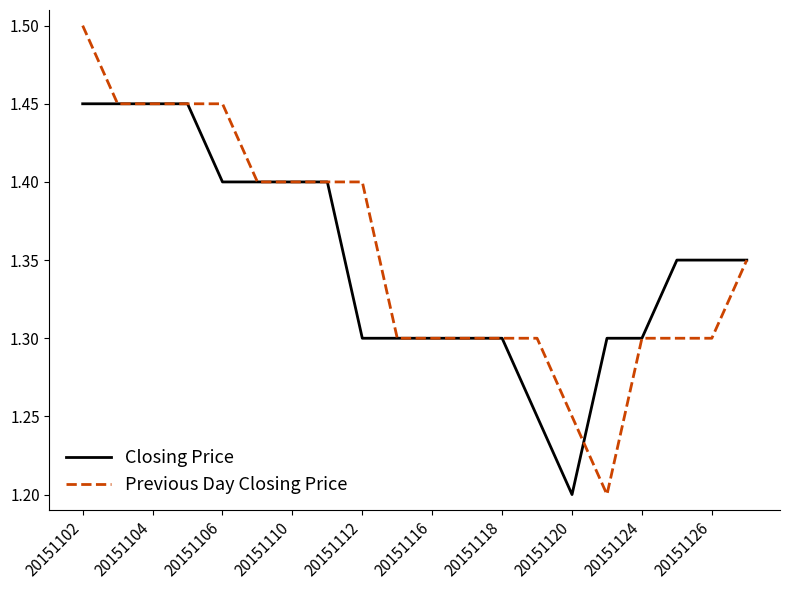

Which series has the largest range (max minus min)?

Previous Day Closing Price